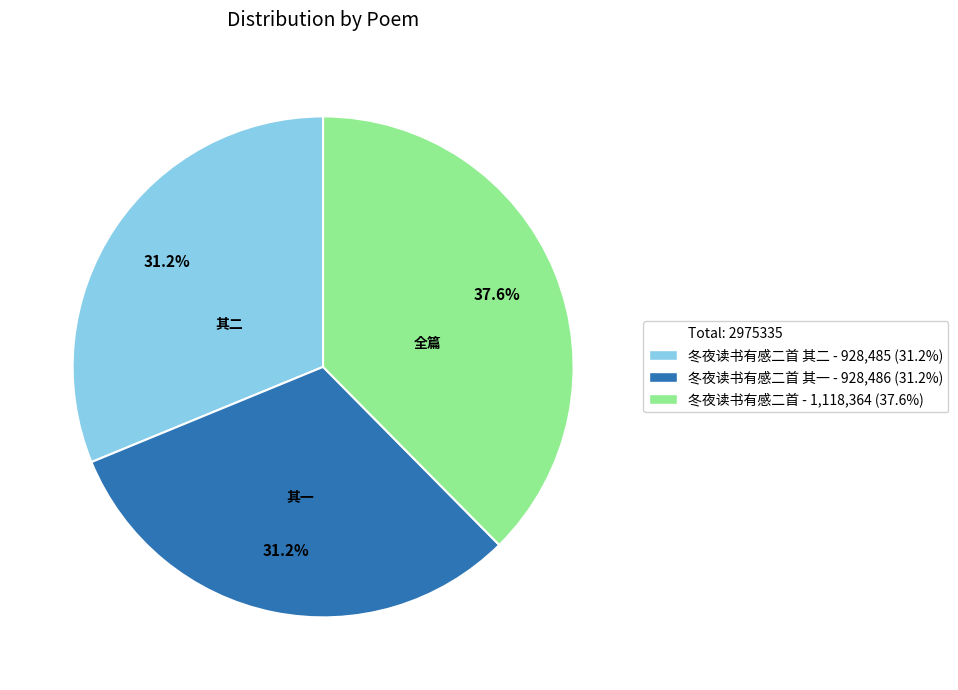

Is there any slice that represents more than half of the pie?

No